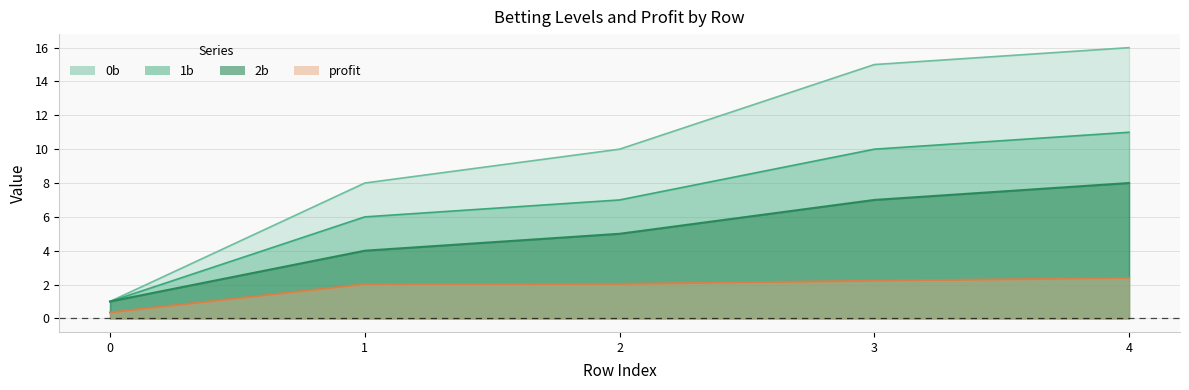

Read the 1b value at 4.

11.0